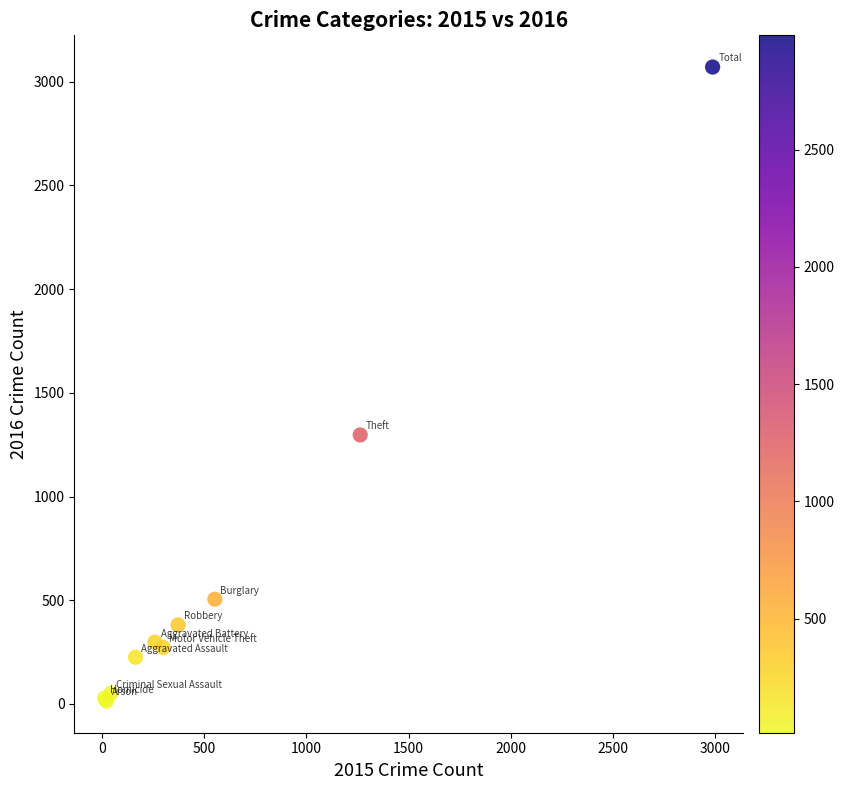

What Y value in the scatter plot is closest to 1542?

1297